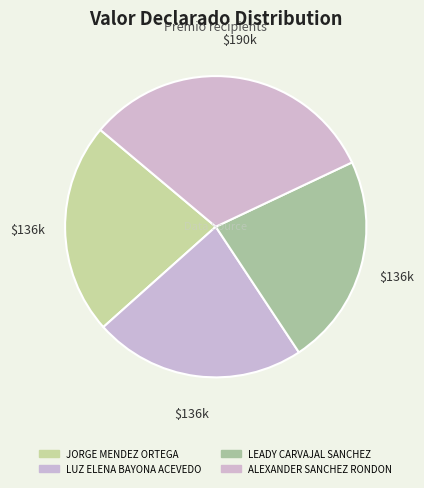

Which slice is the largest?

ALEXANDER SANCHEZ RONDON